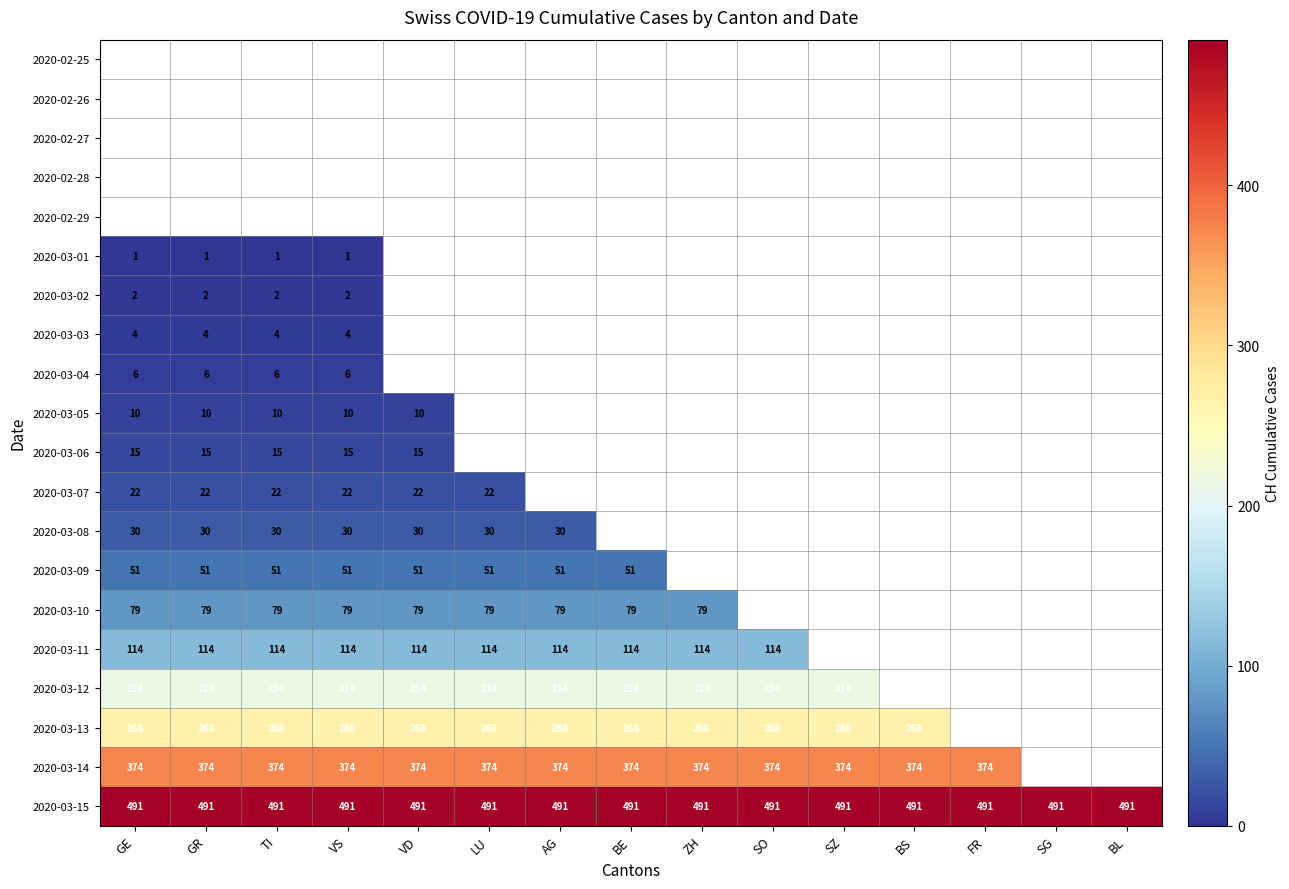

The 2020-03-11 series shows 114 at VD. True or false?

True